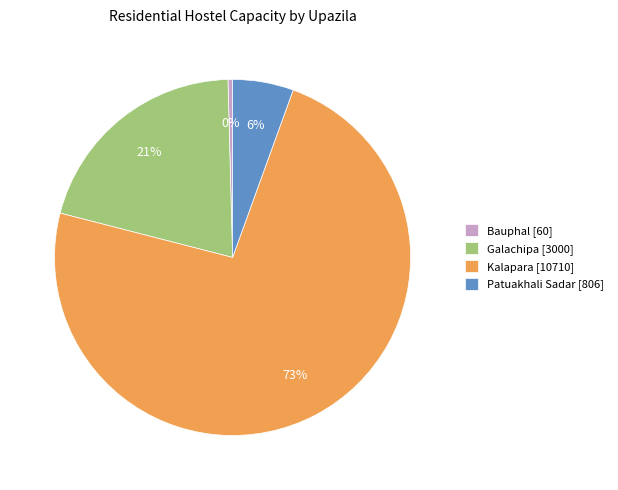

Combined, do Patuakhali Sadar [806] and Kalapara [10710] account for over 50%?

Yes